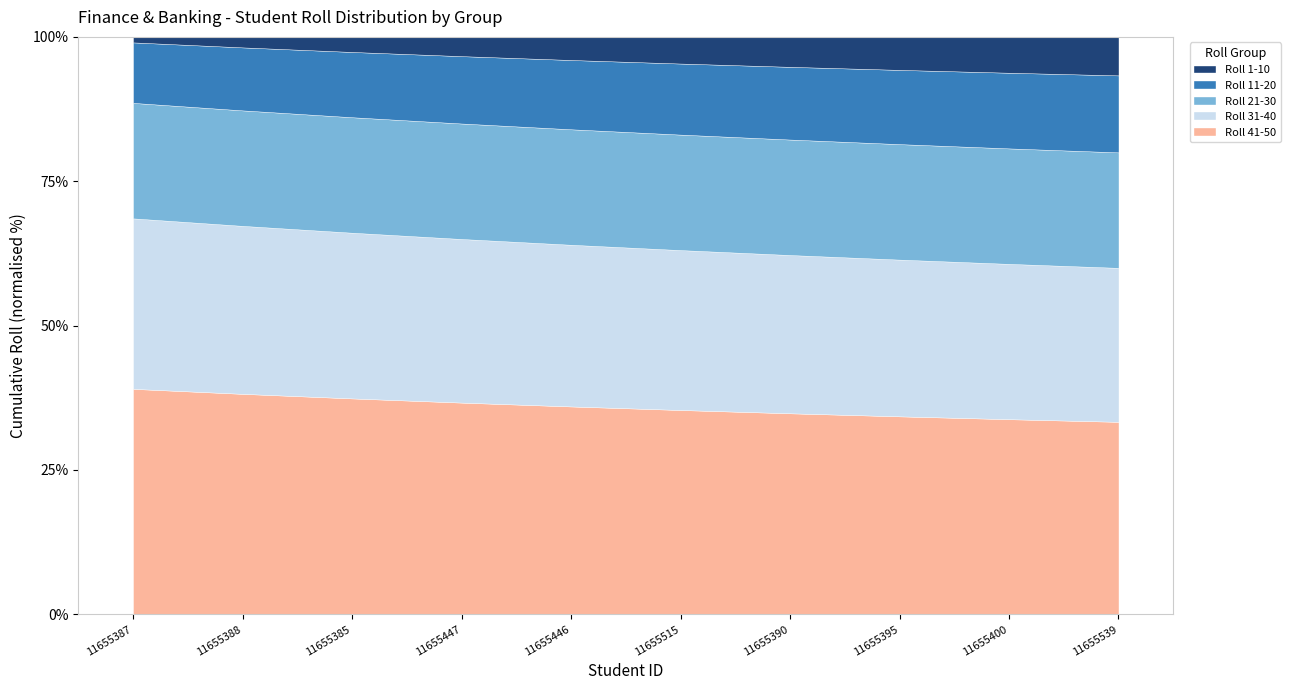

True or false: Roll 21-30 and Roll 1-10 cross at least once.

False